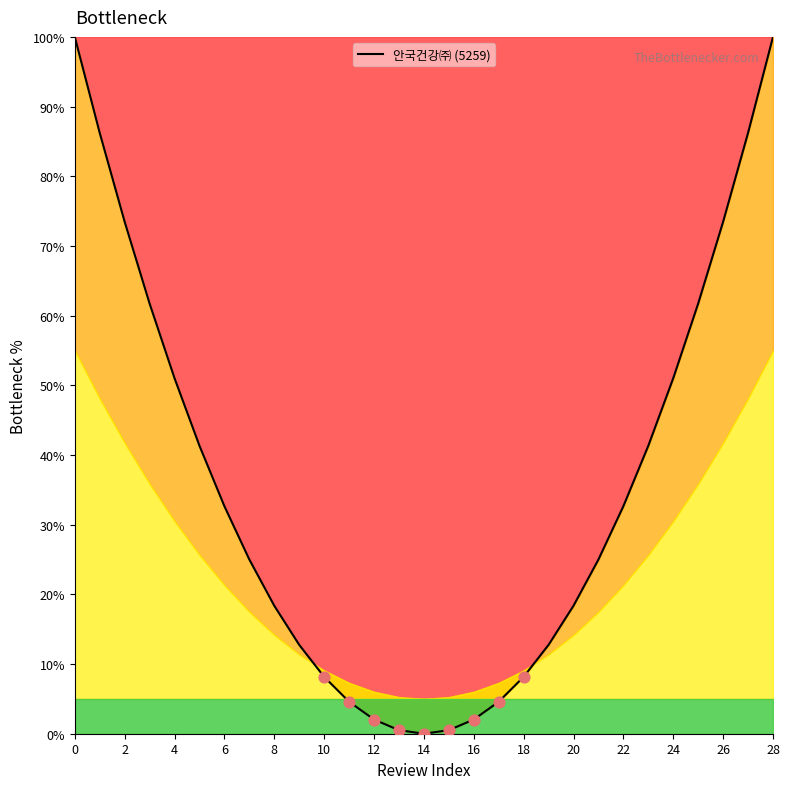

What is the change in value from 18 to 23?

+33.2